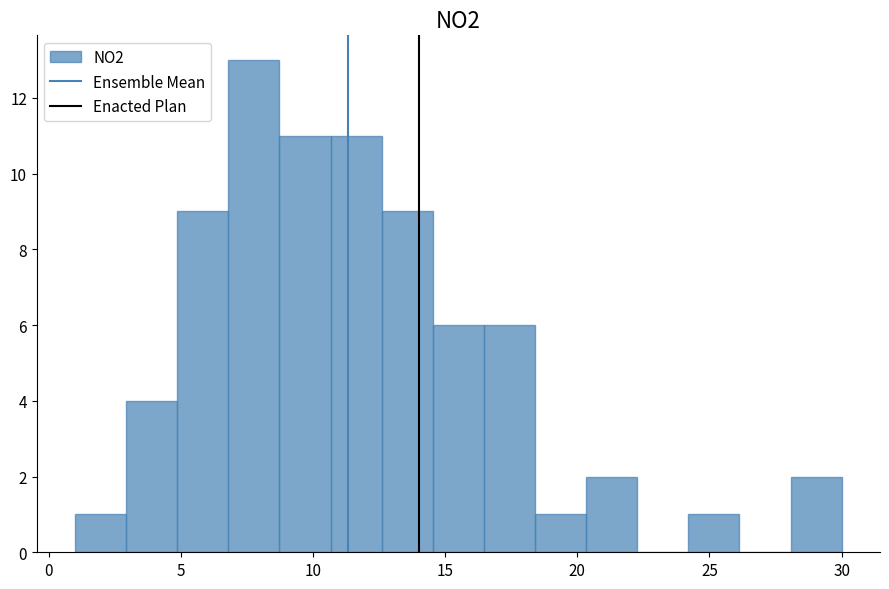

Read against the x-axis, roughly where is the centre of the tallest bar?

8.0